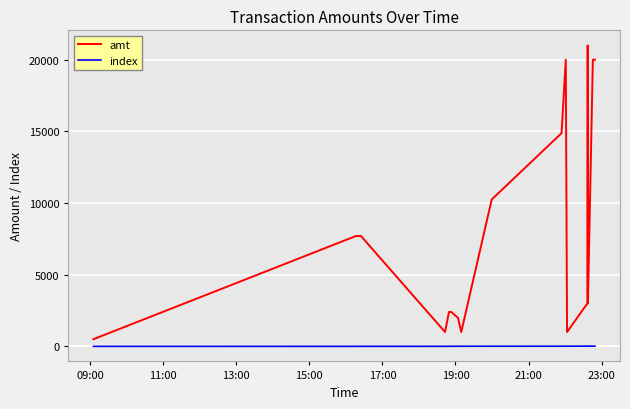

Rank the series by their average value, from highest to lowest.

amt, index